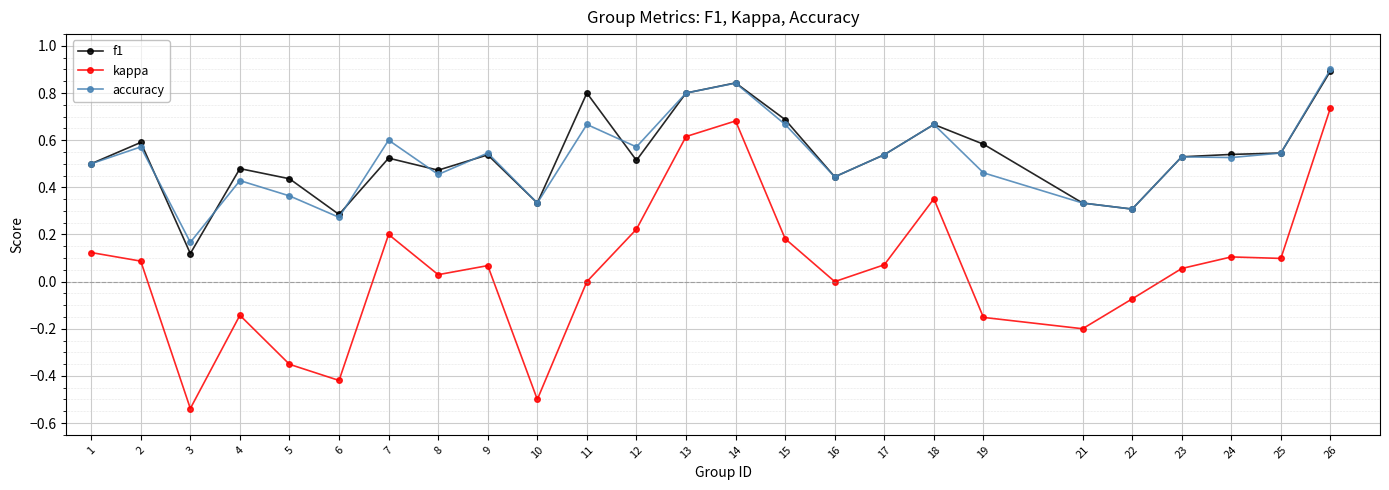

What is the greatest value displayed?

0.9